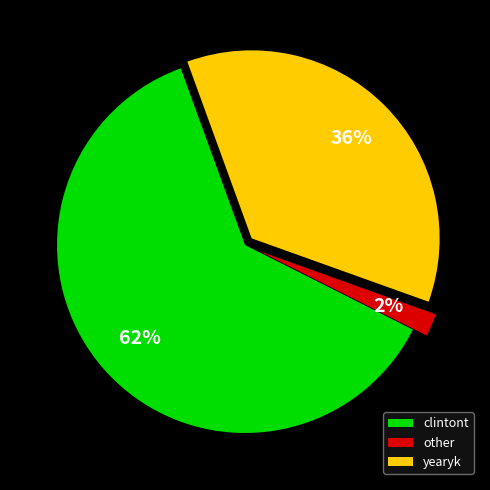

Does clintont account for over 50% of the chart?

Yes